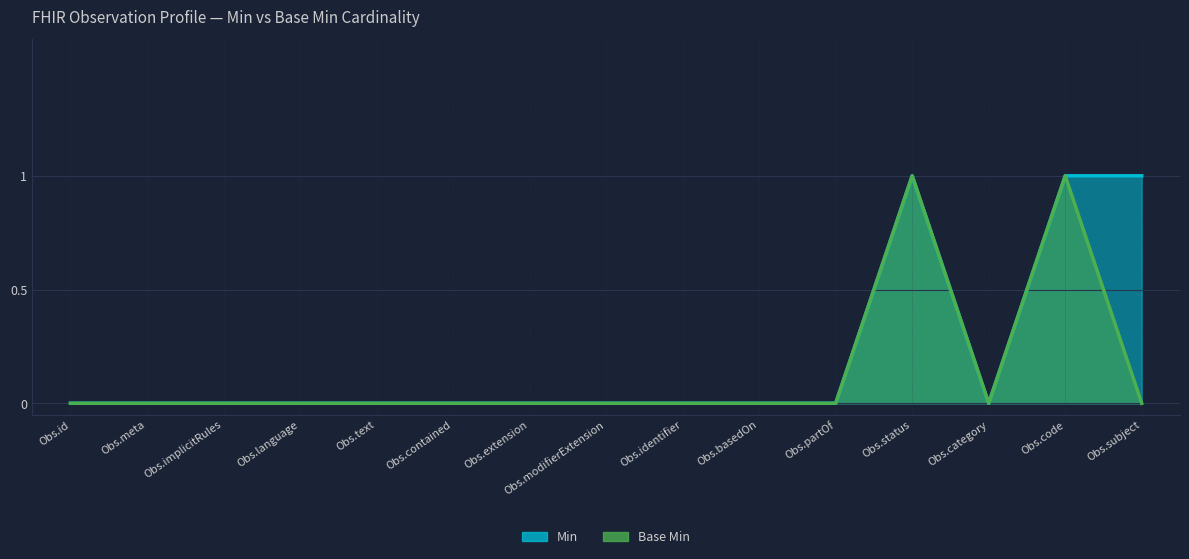

True or false: Min and Base Min intersect in this chart.

False